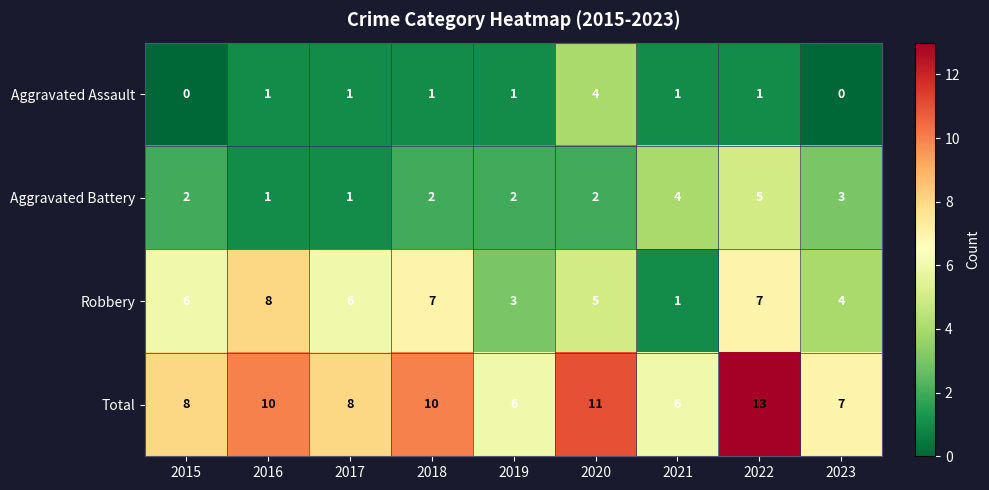

At how many categories does at least one series exceed 9?

4